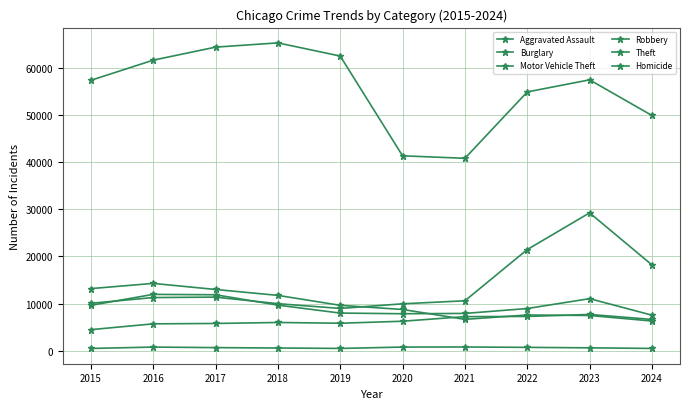

True or false: Aggravated Assault and Homicide intersect in this chart.

False